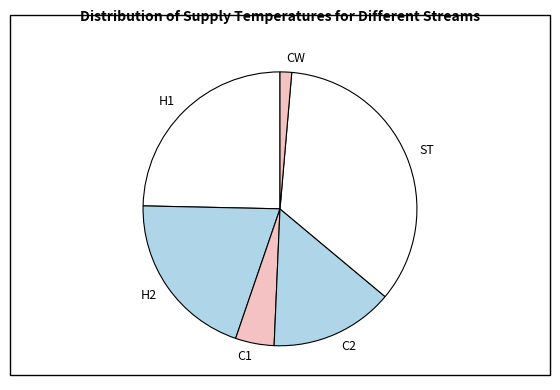

Is it true that C2 is 15% of the pie?

True